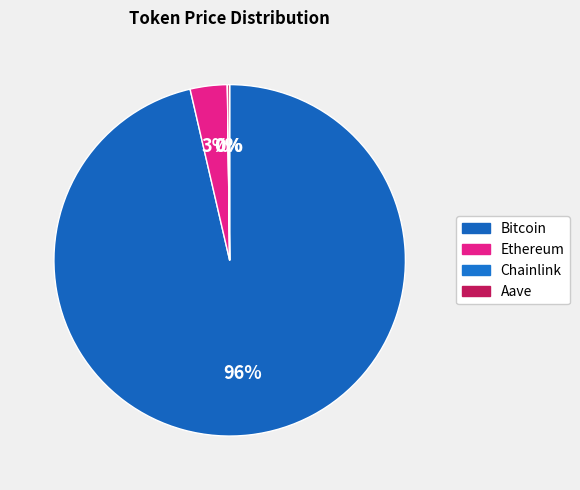

What is the ratio of the value at Aave to the value at Chainlink?

12.5